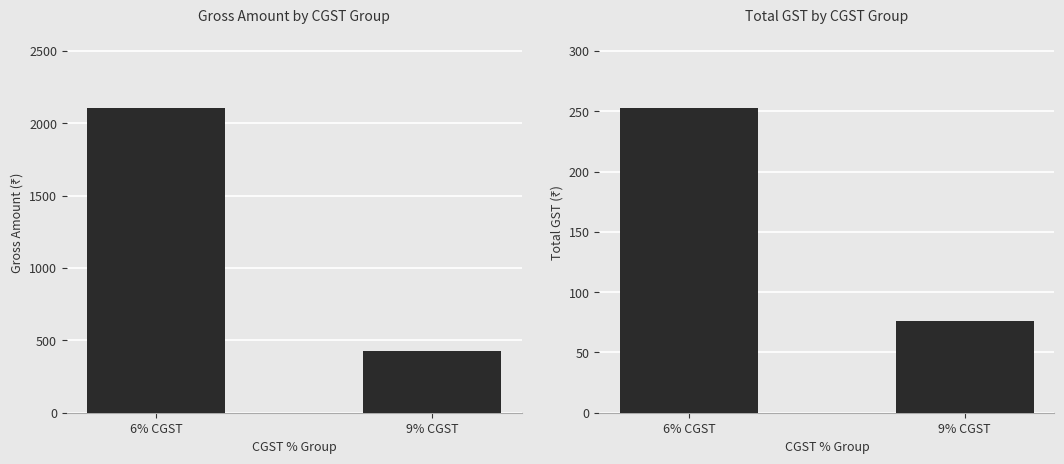

What is the difference between the Gross Amount values at 6% CGST and 9% CGST?

1683.5